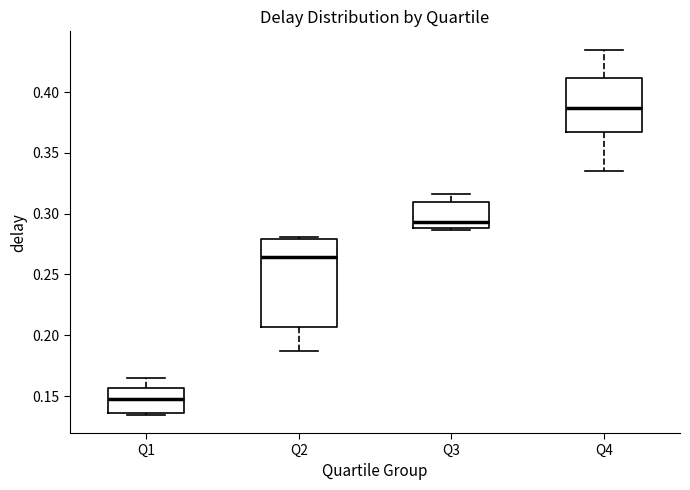

Which box has the highest median line?

Q4